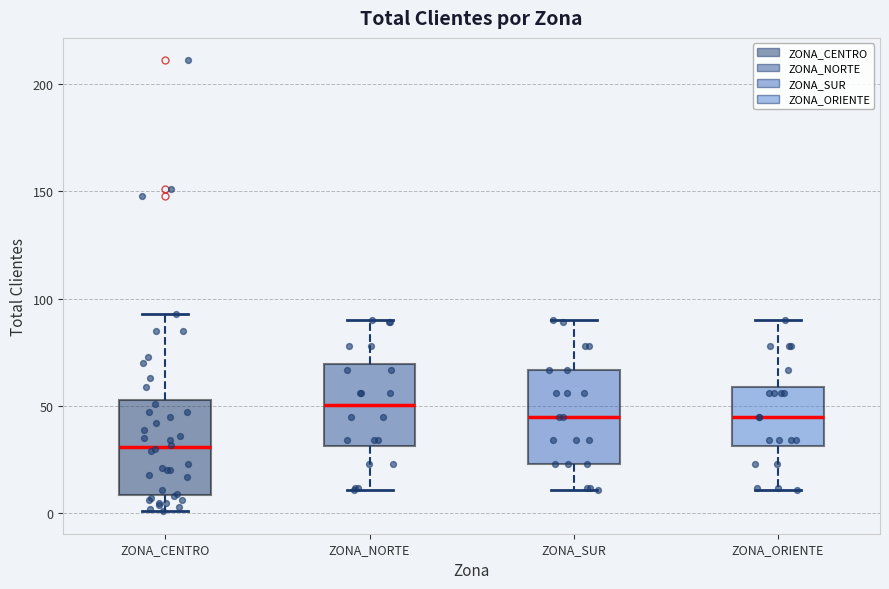

Reading left to right, transcribe this box plot: for each box, give where its median line is, the range the box spans, and where its two whiskers end, as read against the y-axis. The values are not printed on the chart, so give them approximately, as read against the axis.

ZONA_CENTRO: median 30, box 10 to 55, whiskers 0 to 95
ZONA_NORTE: median 50, box 30 to 70, whiskers 10 to 90
ZONA_SUR: median 45, box 25 to 65, whiskers 10 to 90
ZONA_ORIENTE: median 45, box 30 to 60, whiskers 10 to 90